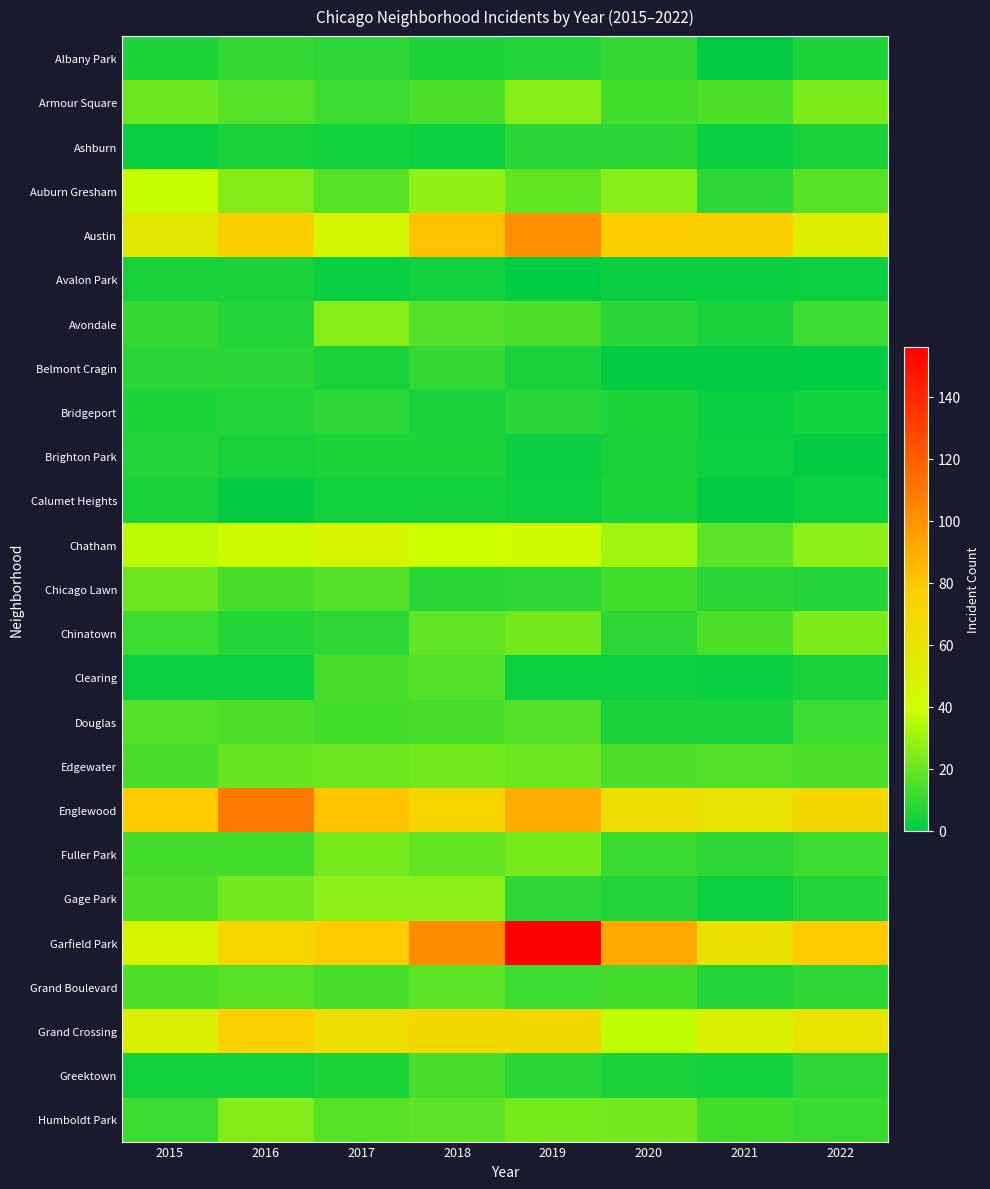

What is the difference between the highest and lowest values at 2019?

156